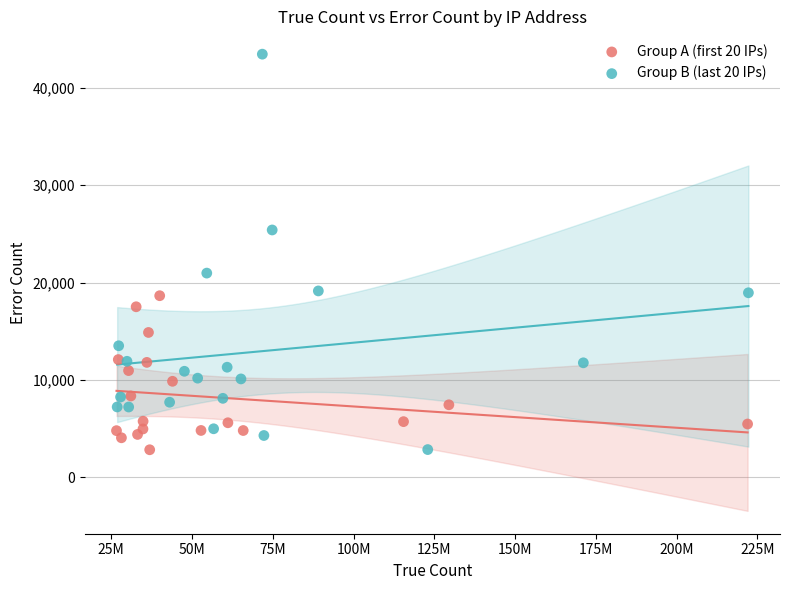

Which series reaches the maximum Y coordinate?

Group B (last 20 IPs)